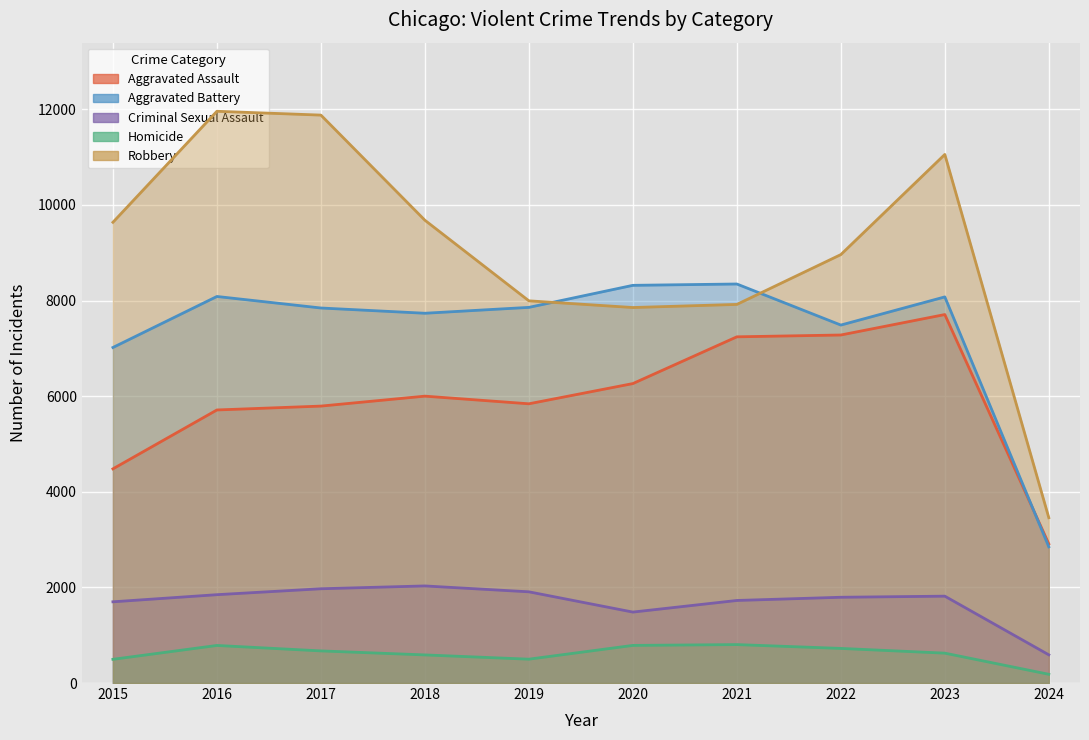

Between 2020 and 2024, which is larger?

2020